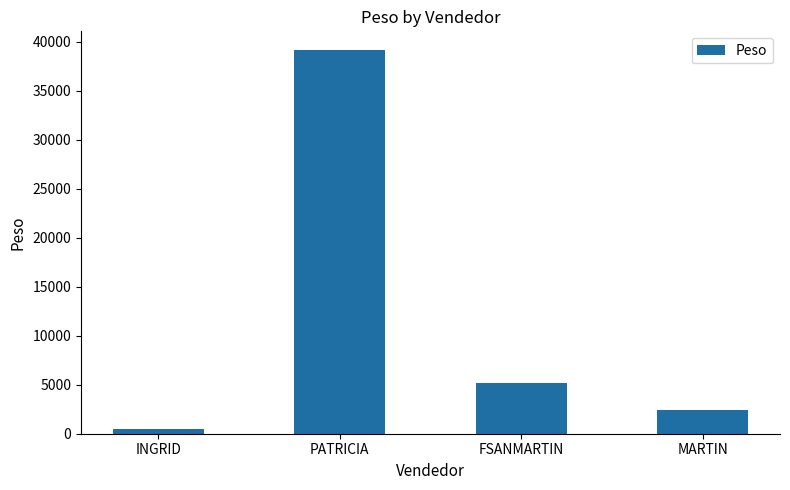

What is the change in value from PATRICIA to MARTIN?

-36700